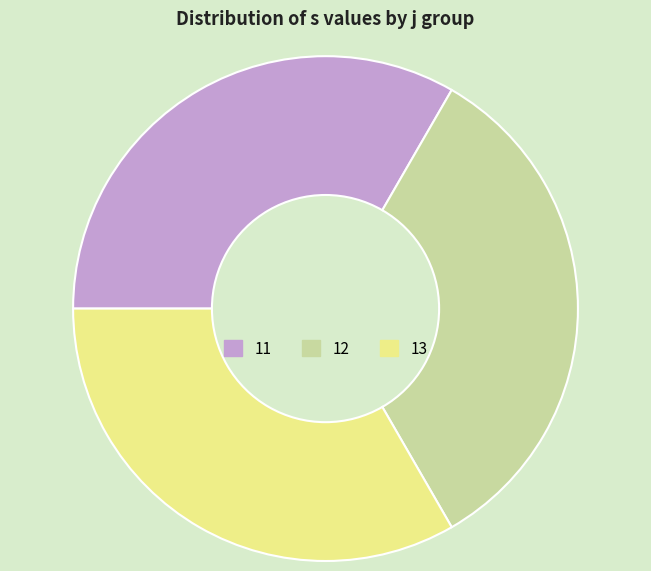

Approximately how many times larger is the value at 13 compared to 11?

1.0